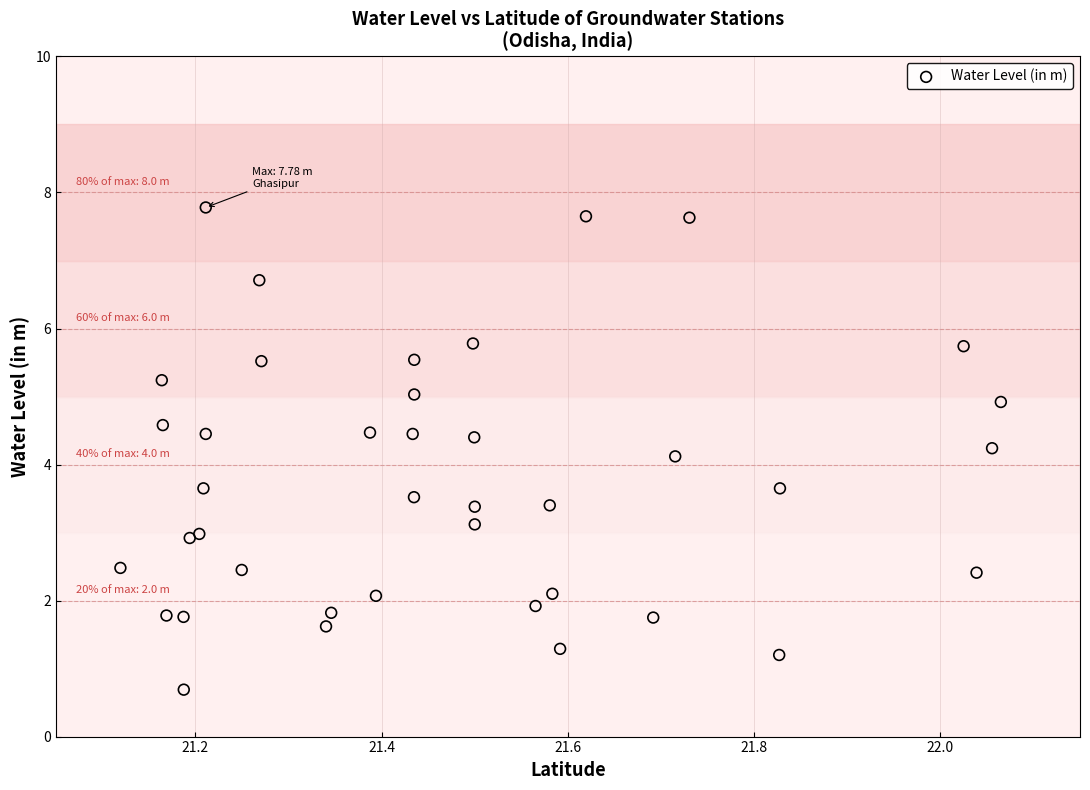

What Y value in the scatter plot is closest to 4?

4.1